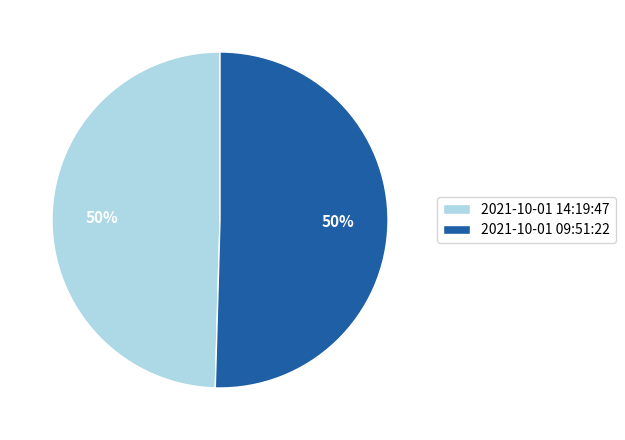

To the nearest percent, what is the average slice percentage?

50%